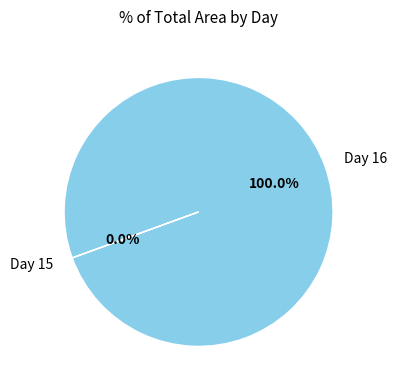

Which slice represents more than half of the pie?

Day 16